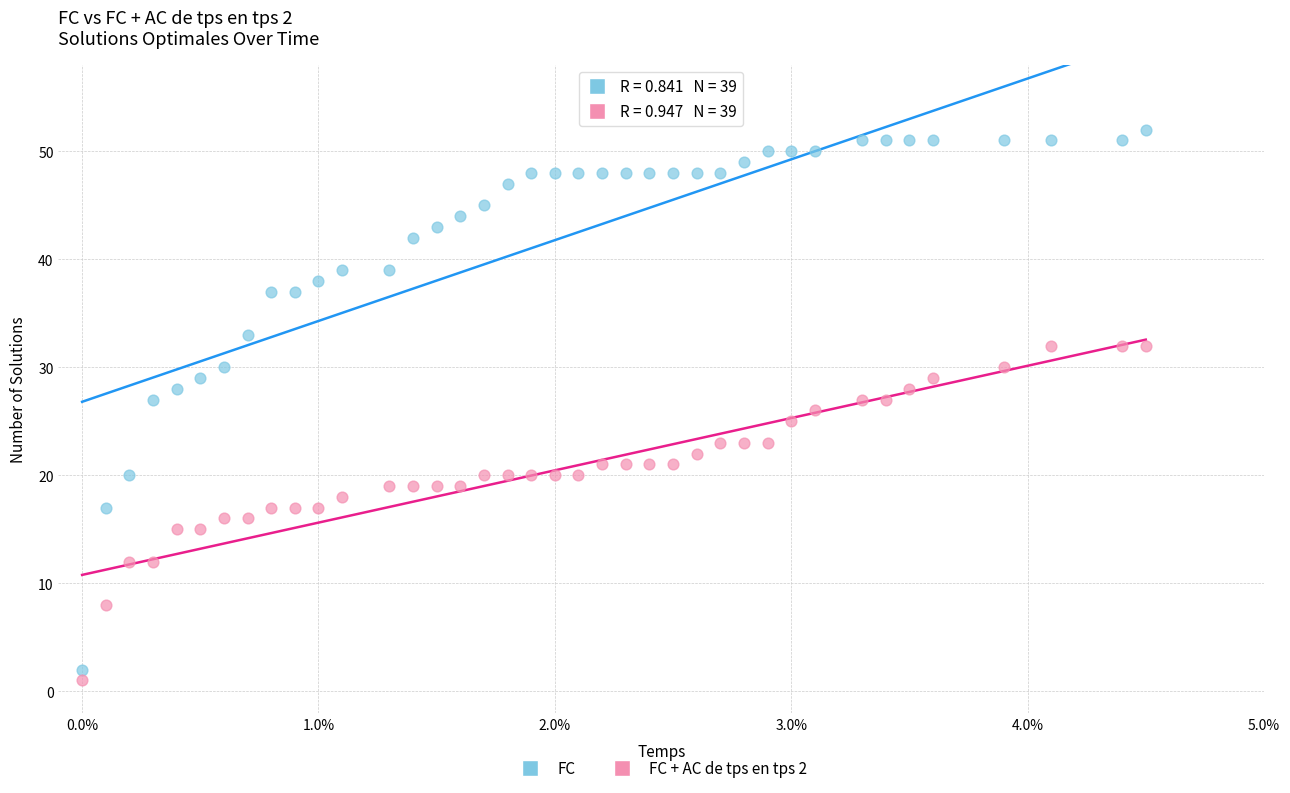

Across all data points, what is the range of Y values (max minus min)?

51